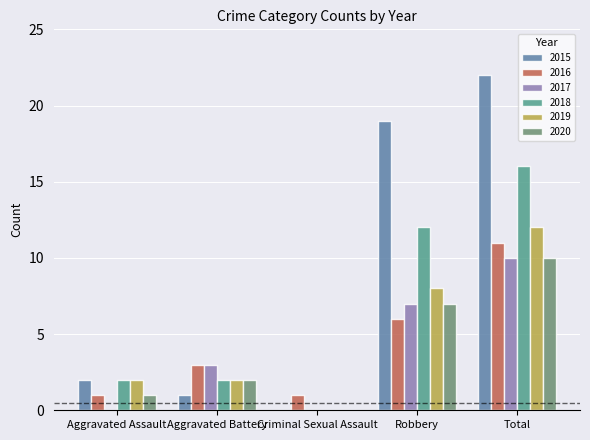

What is the sum of all 2016 values?

22